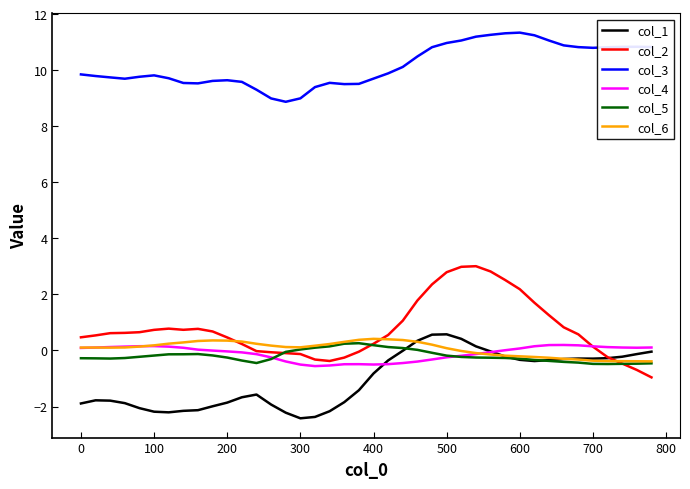

True or false: col_3 and col_1 cross at least once.

False